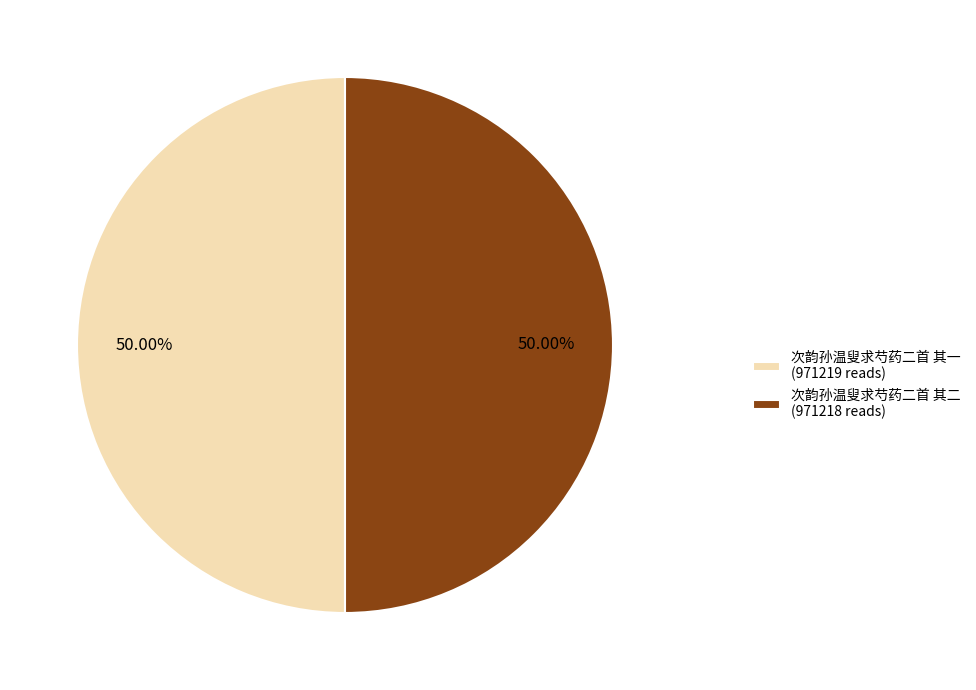

To the nearest percent, what is the average slice percentage?

50%